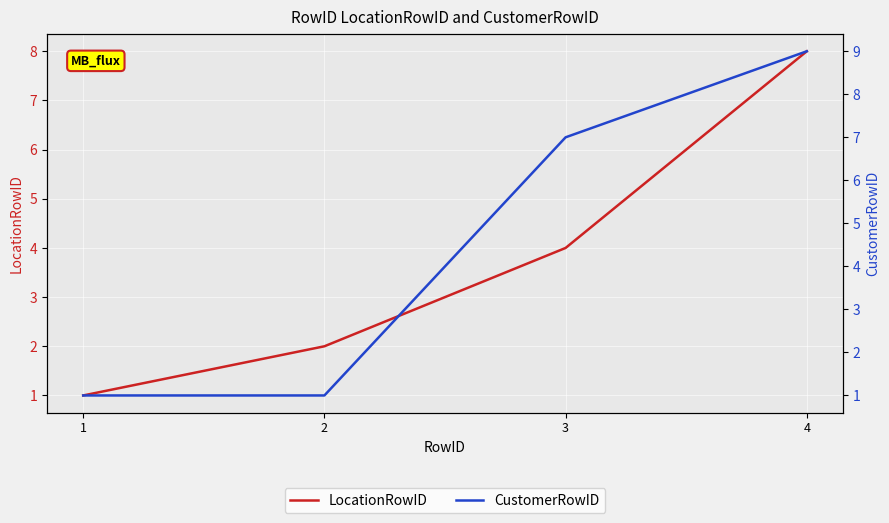

What is the value of the CustomerRowID point at the 2nd from the left?

1